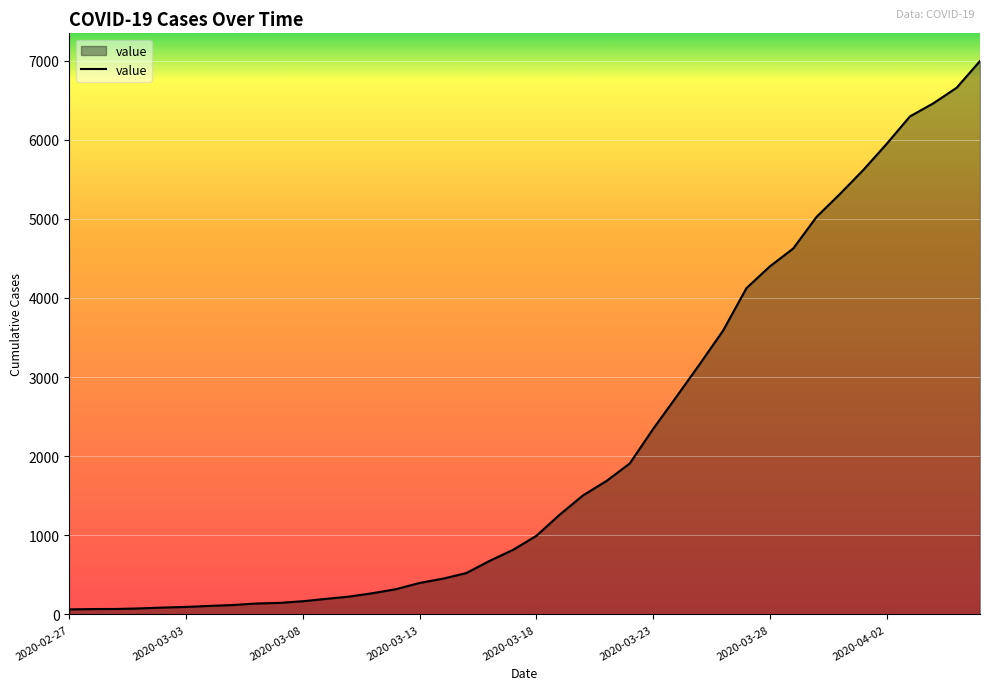

What is the greatest value displayed?

6995